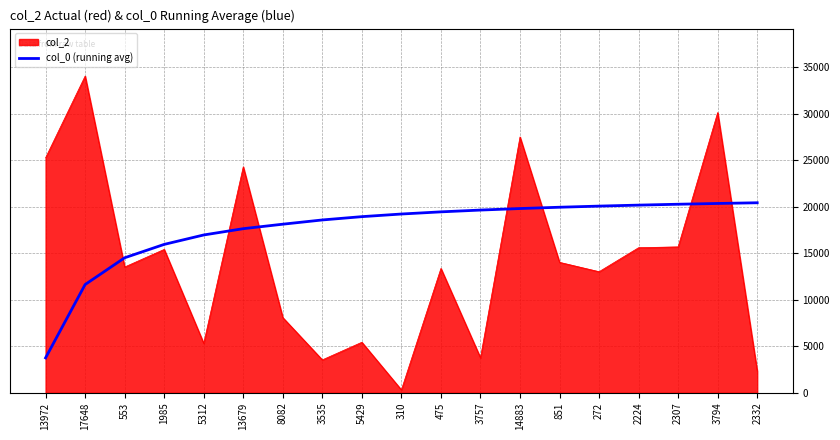

Between 3535 and 14883, which series saw the biggest shift?

col_2